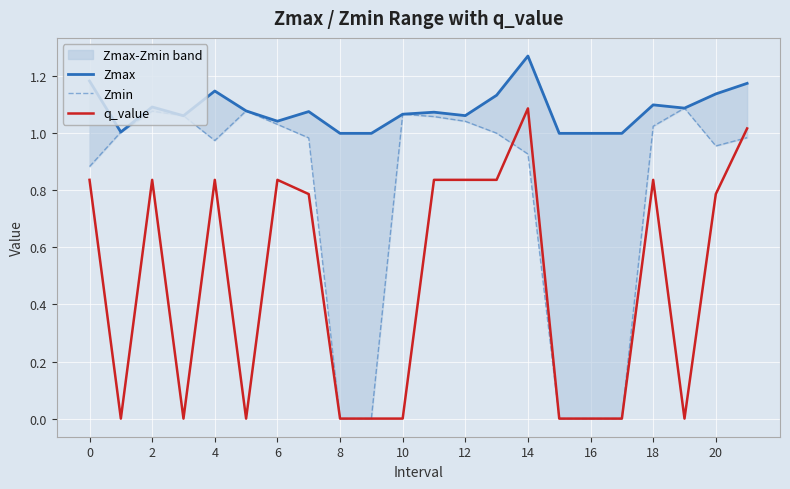

After their last crossing, which series has the higher values: q_value or Zmin?

q_value